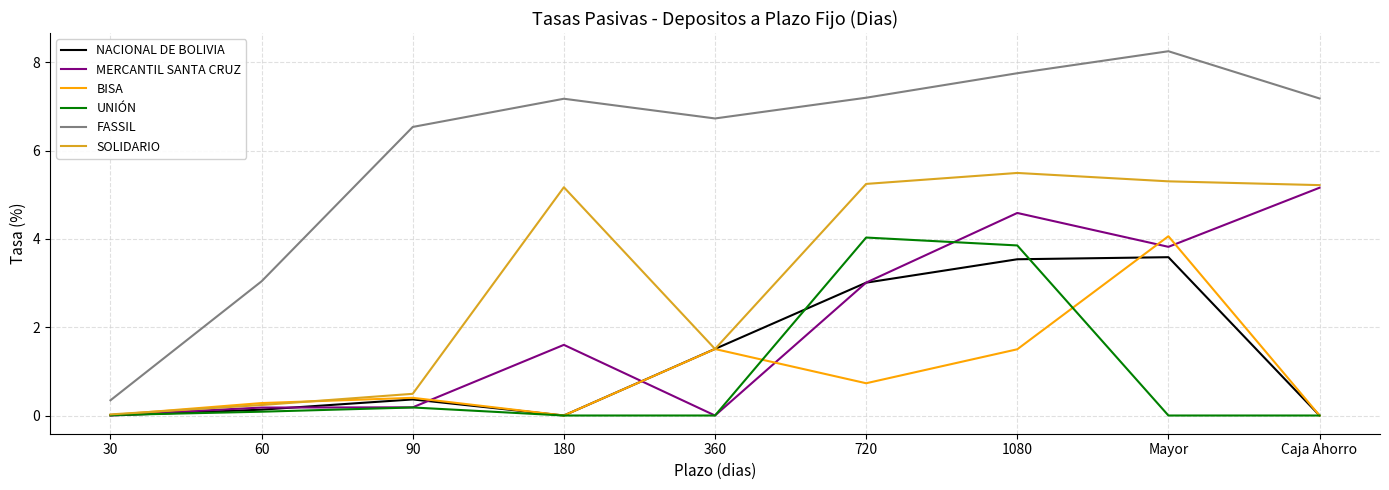

What position from the left is 30?

1